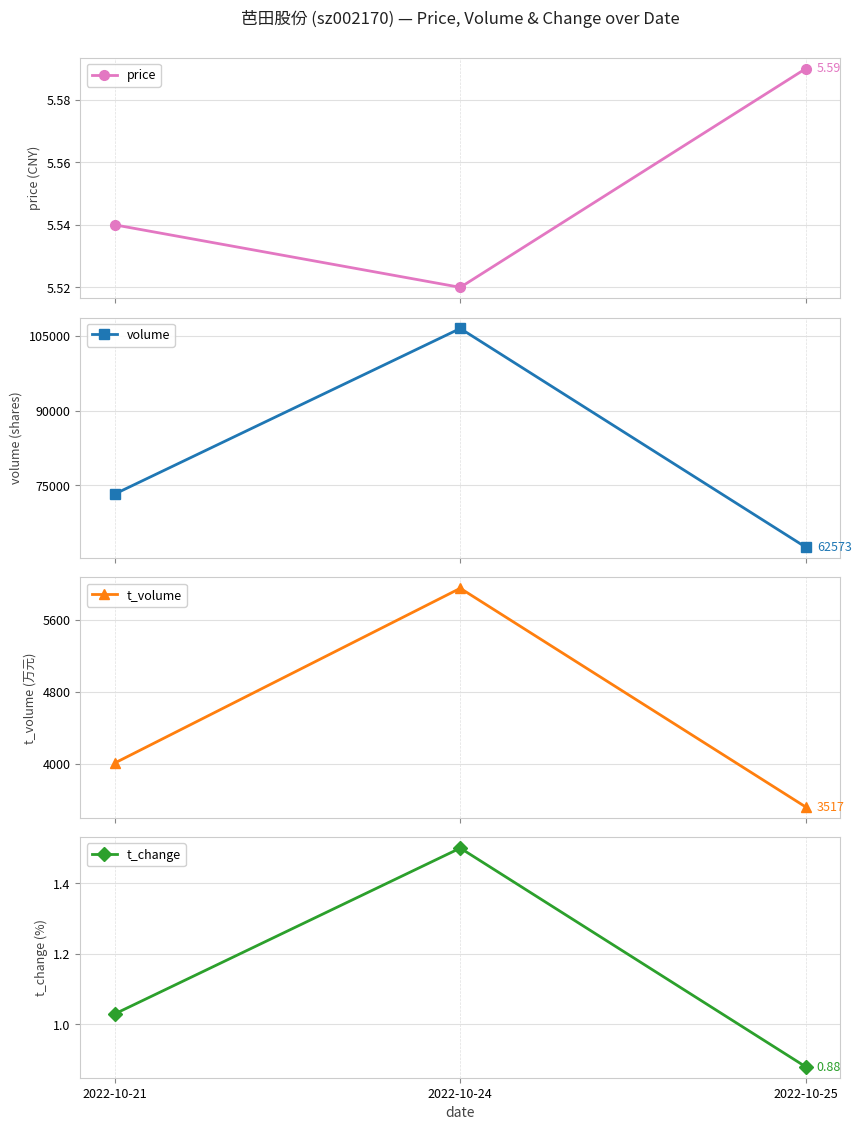

Is the value of t_volume at 2022-10-21 greater than the value of price at 2022-10-25?

Yes